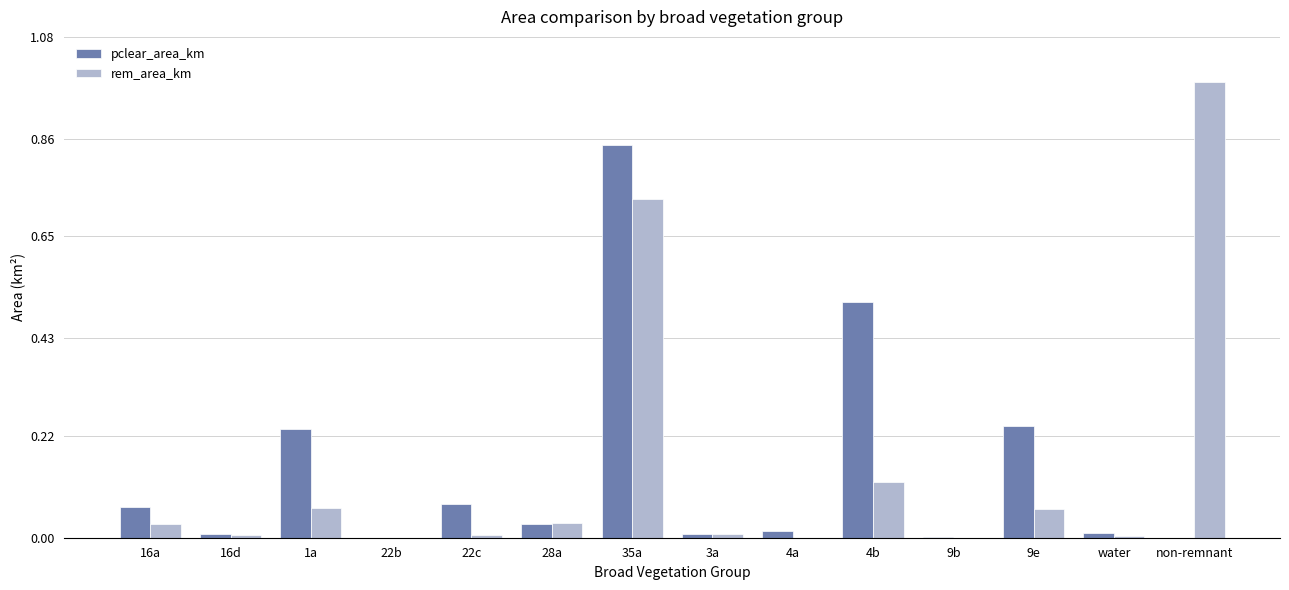

How many series are shown in this chart?

2